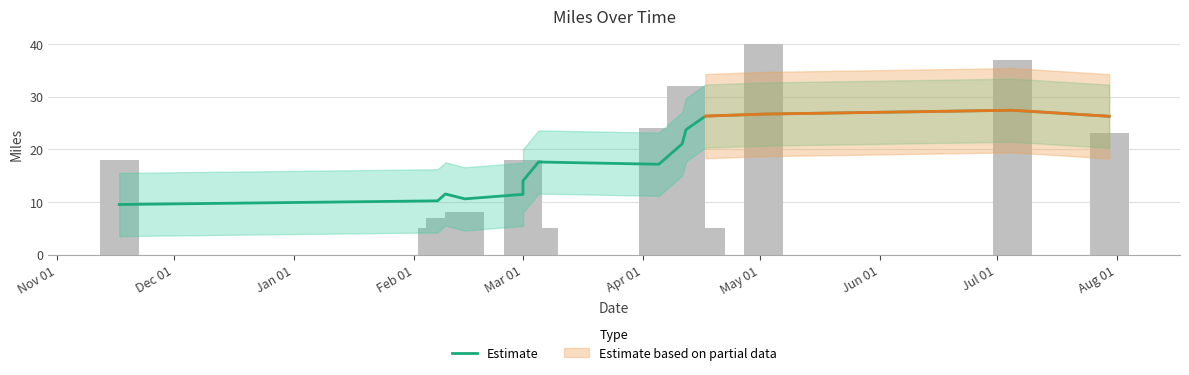

The value at Nov 01 is 17.0. True or false?

False